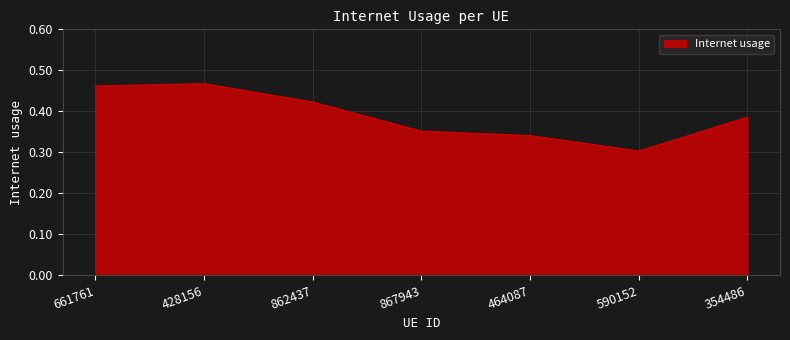

The chart shows a value of 0.5 at 354486. True or false?

False